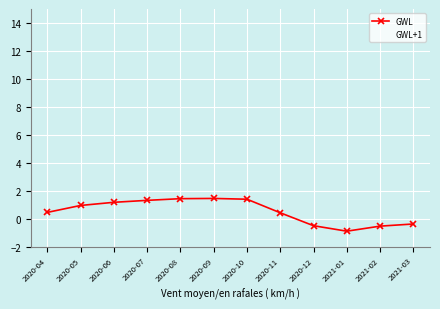

What are all the series names shown in the legend?

GWL, GWL+1